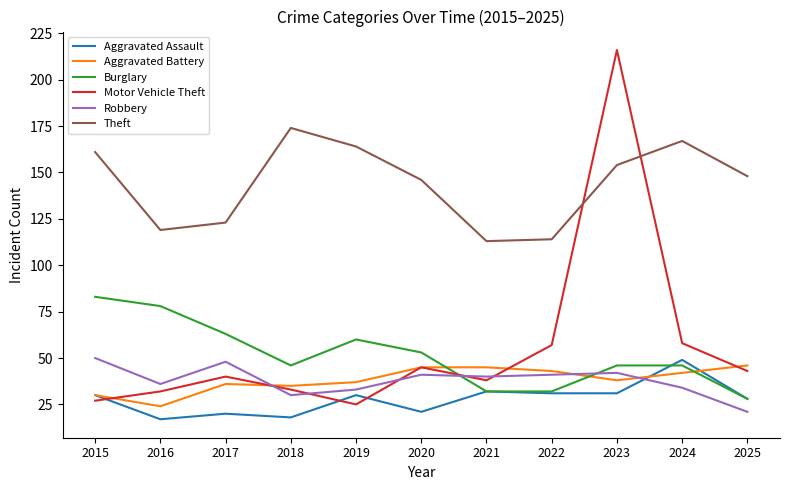

Which series has the largest total across all categories?

Theft